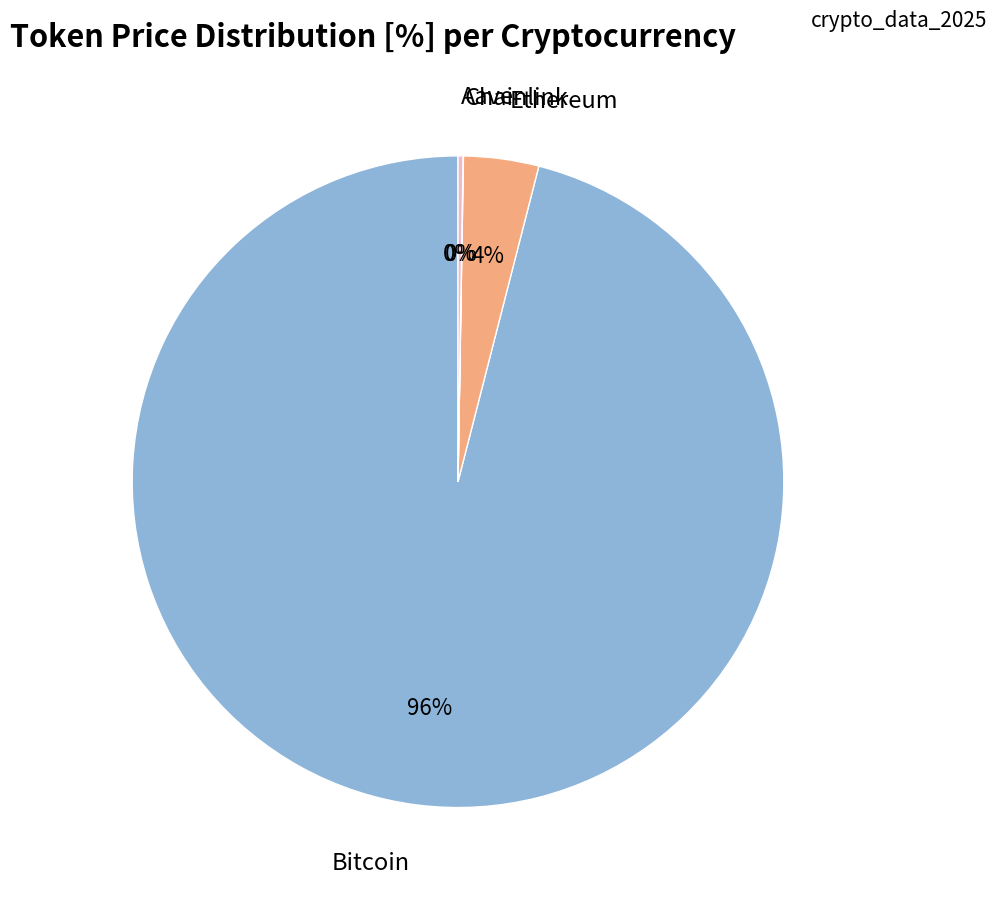

What is the majority slice?

Bitcoin